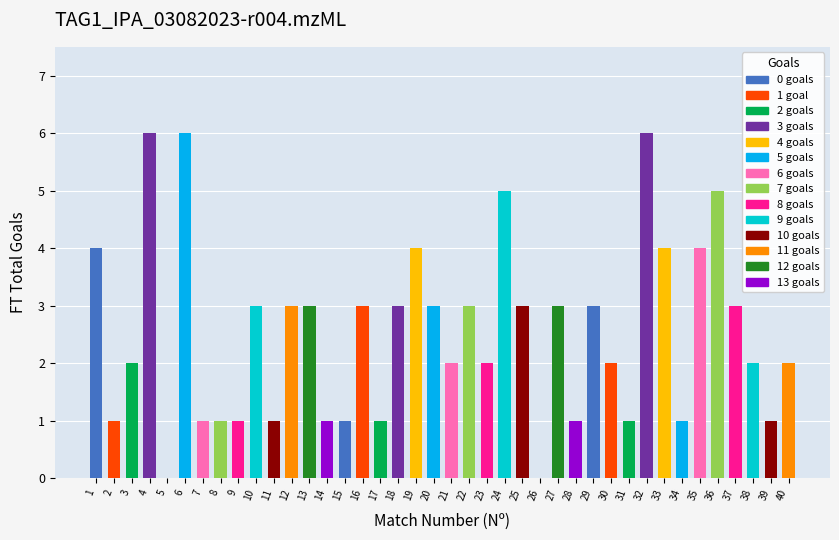

What is the sum of the values at 31 and 20?

4